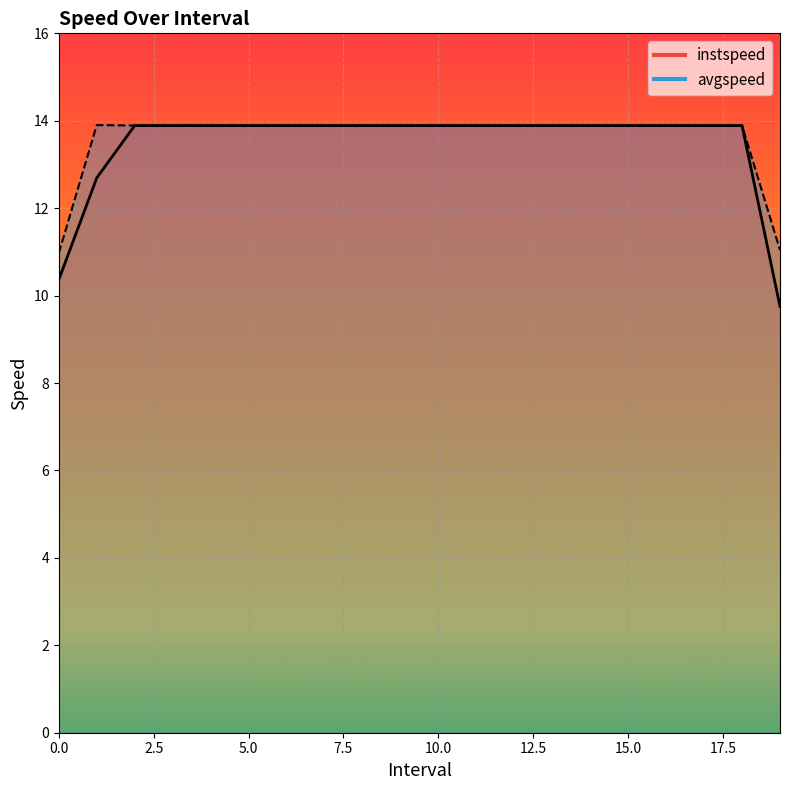

How many interior local peaks does the avgspeed series have?

1